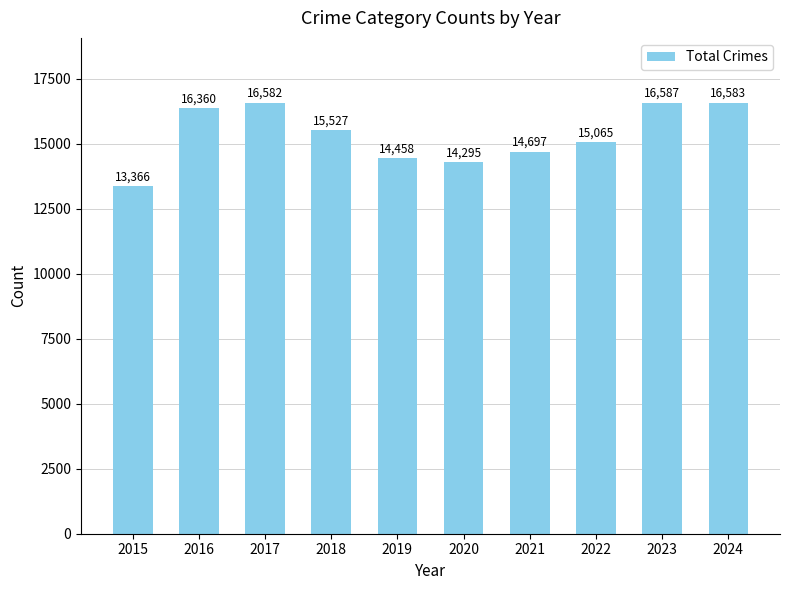

How many distinct data groups are displayed?

1